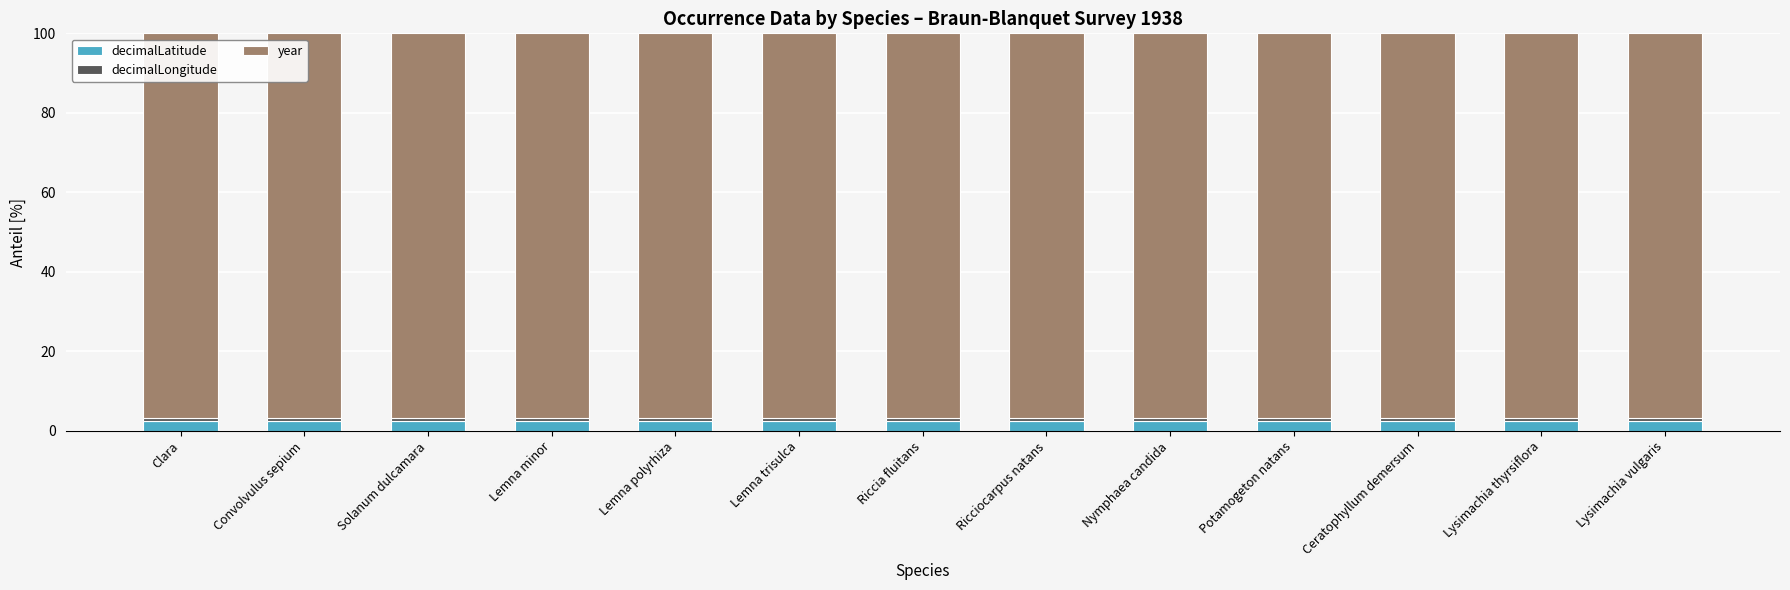

What is the minimum value for decimalLatitude?

2.5